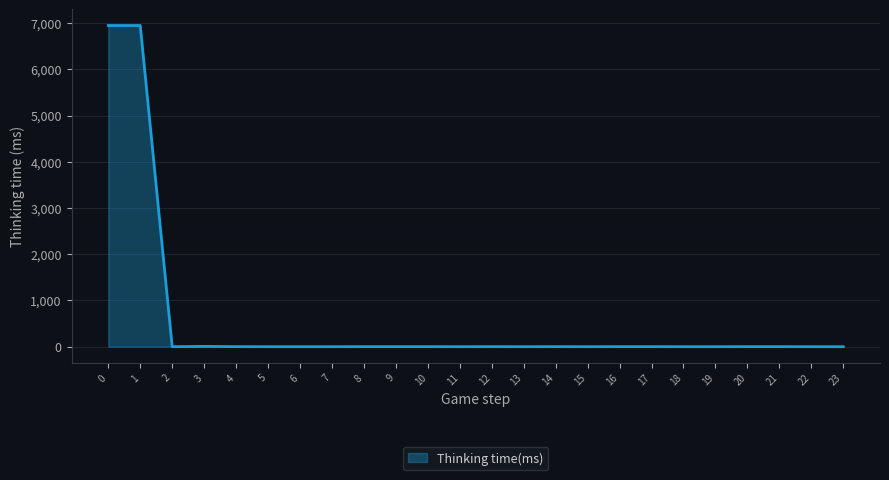

What is the difference between the values at 1 and 16?

6946